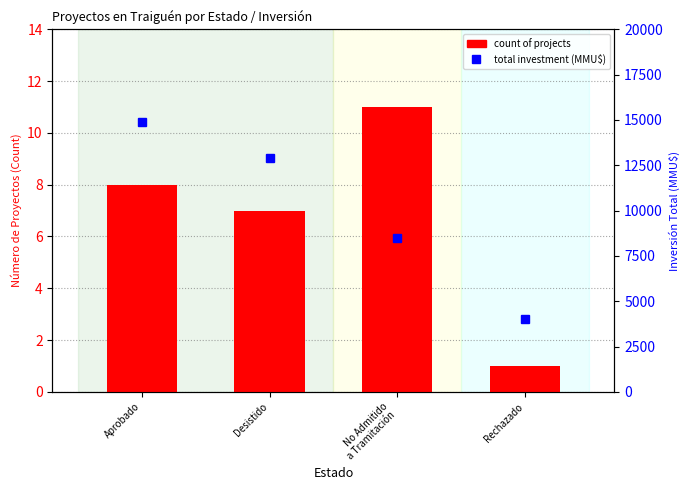

Is it true that count of projects equals 7 at Desistido?

True